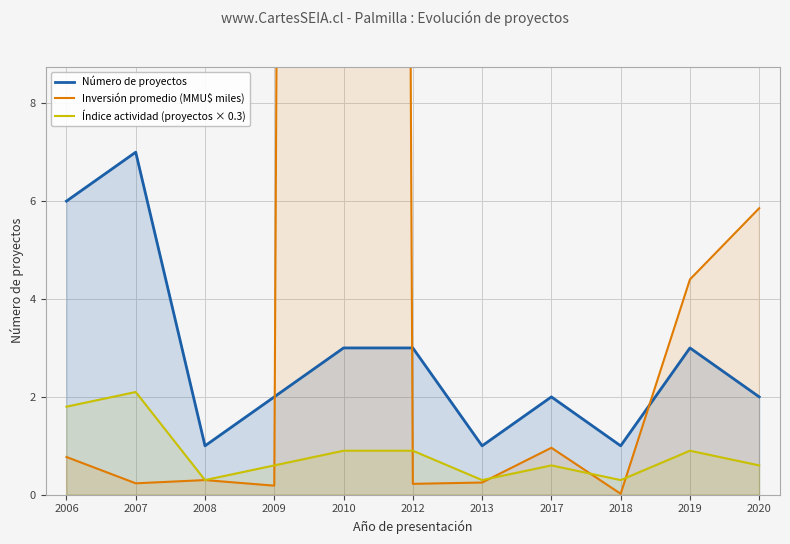

Count the number of data series in this chart.

3